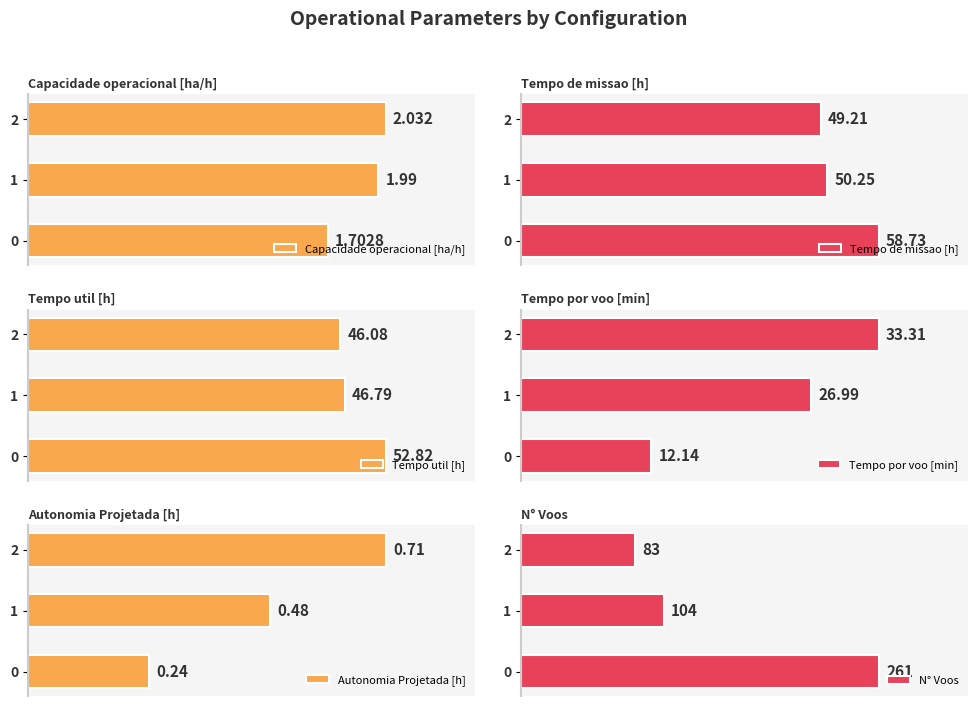

What is the difference between the highest and lowest values at 0.0?

260.8